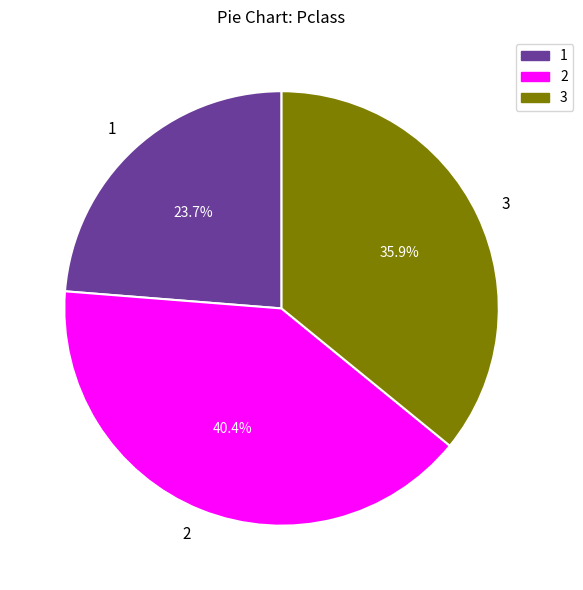

How many slices are in this pie chart?

3